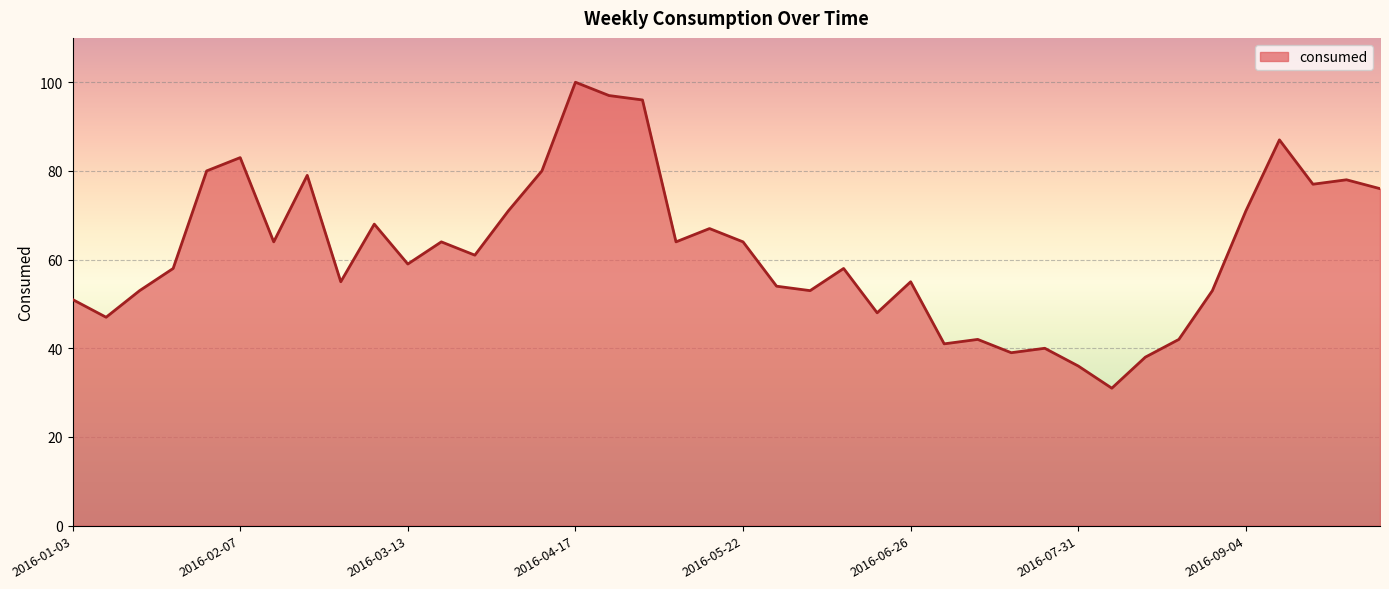

What is the greatest value displayed?

100